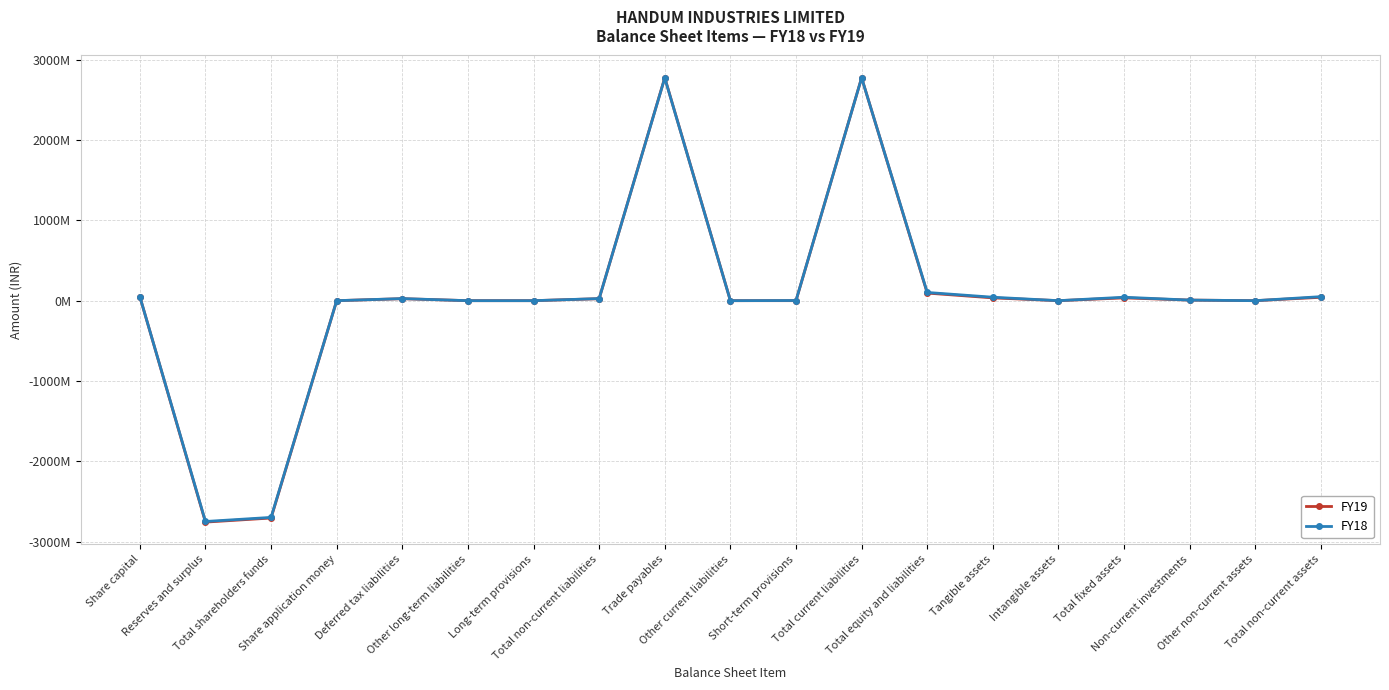

What are all the series names shown in the legend?

FY19, FY18